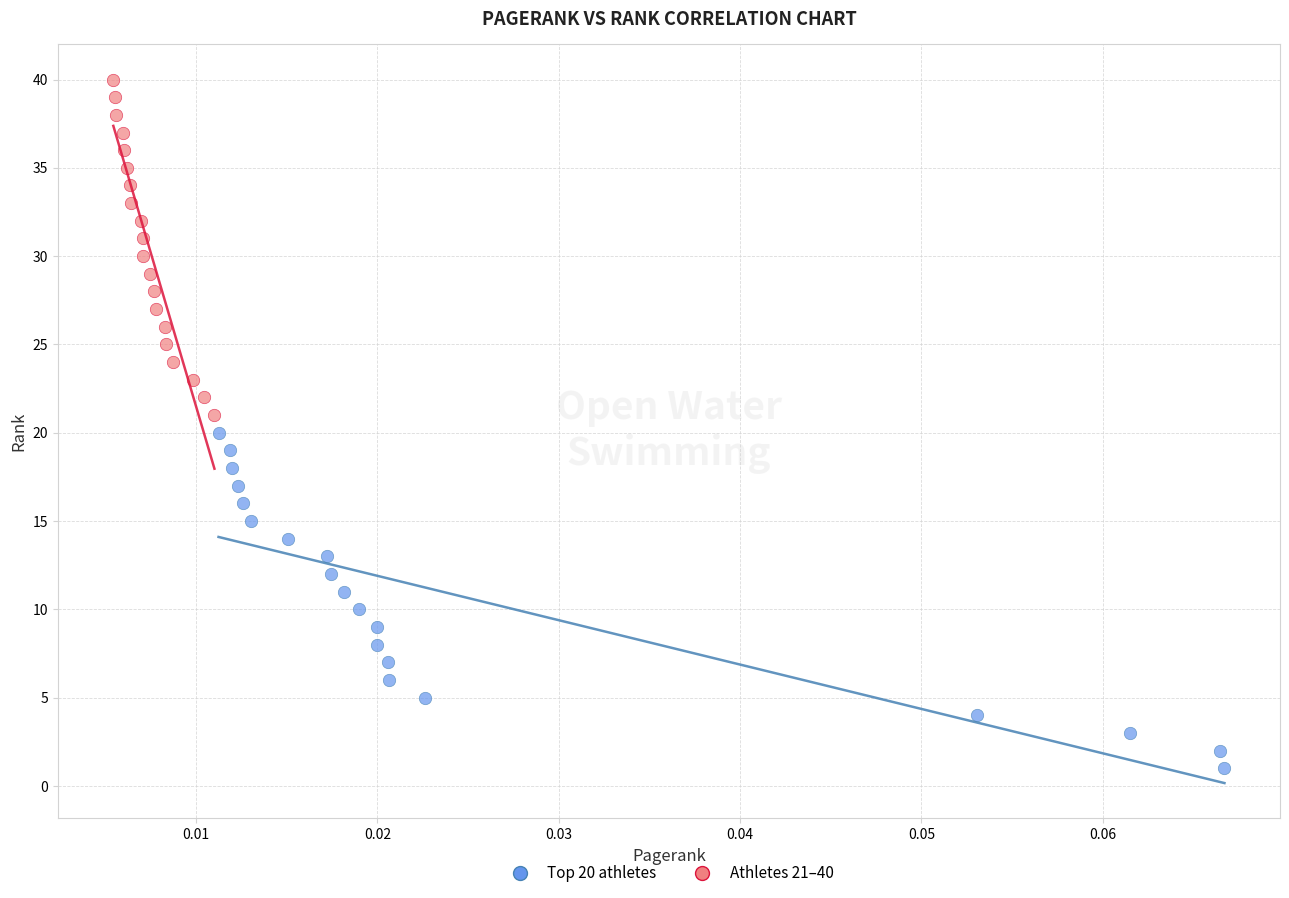

What are all the series names shown in the legend?

Top 20 athletes, Athletes 21–40